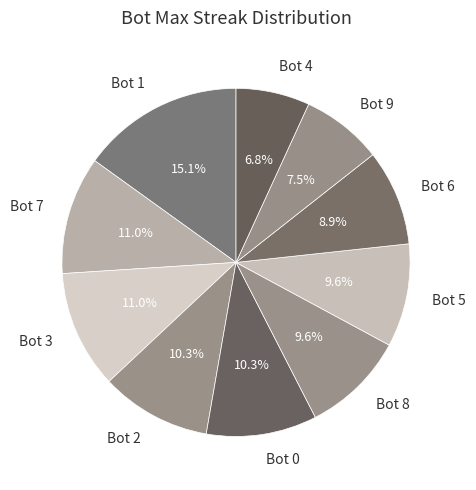

Between Bot 1 and Bot 7, which is larger?

Bot 1